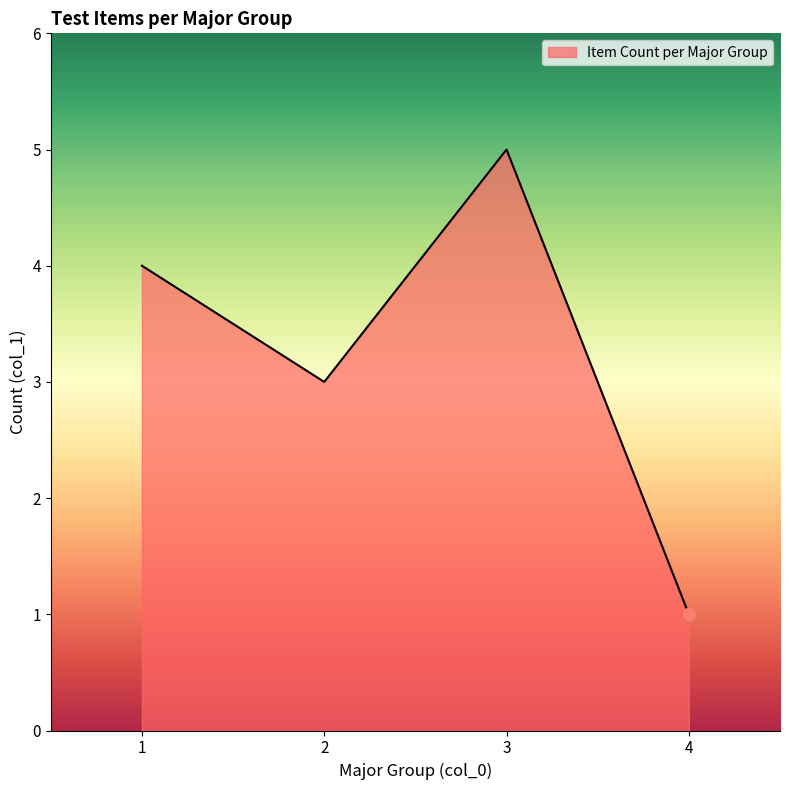

What is the change in value from 2 to 3?

+2